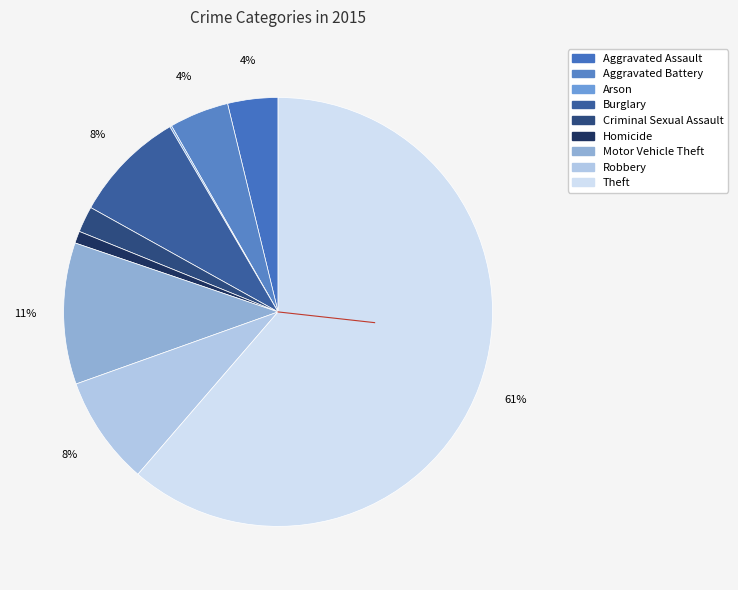

To the nearest percent, what portion does Robbery represent?

8%